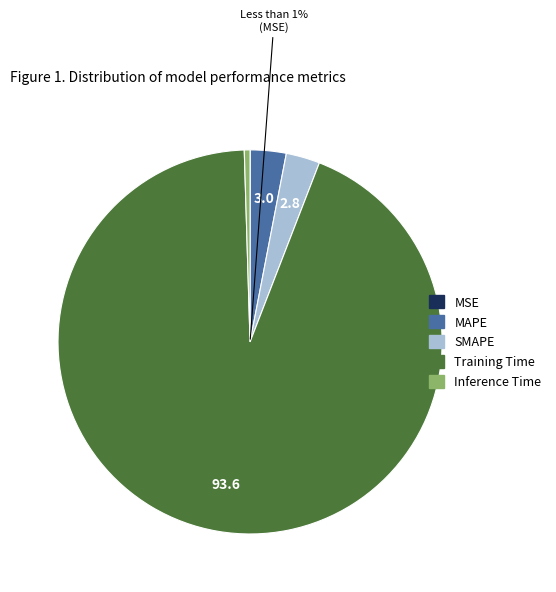

Is there a majority slice in this chart?

Yes